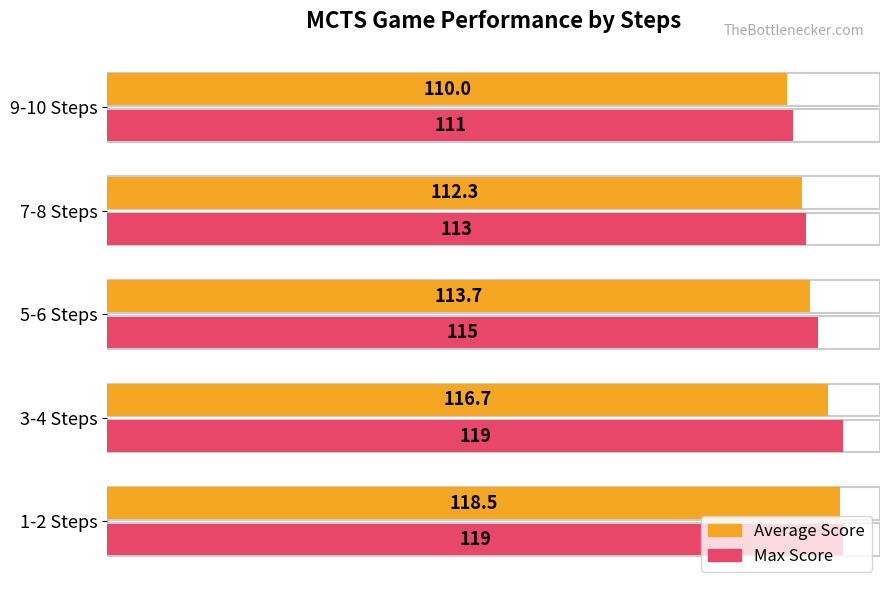

Where is Average Score nearest to the value 114?

5-6 Steps